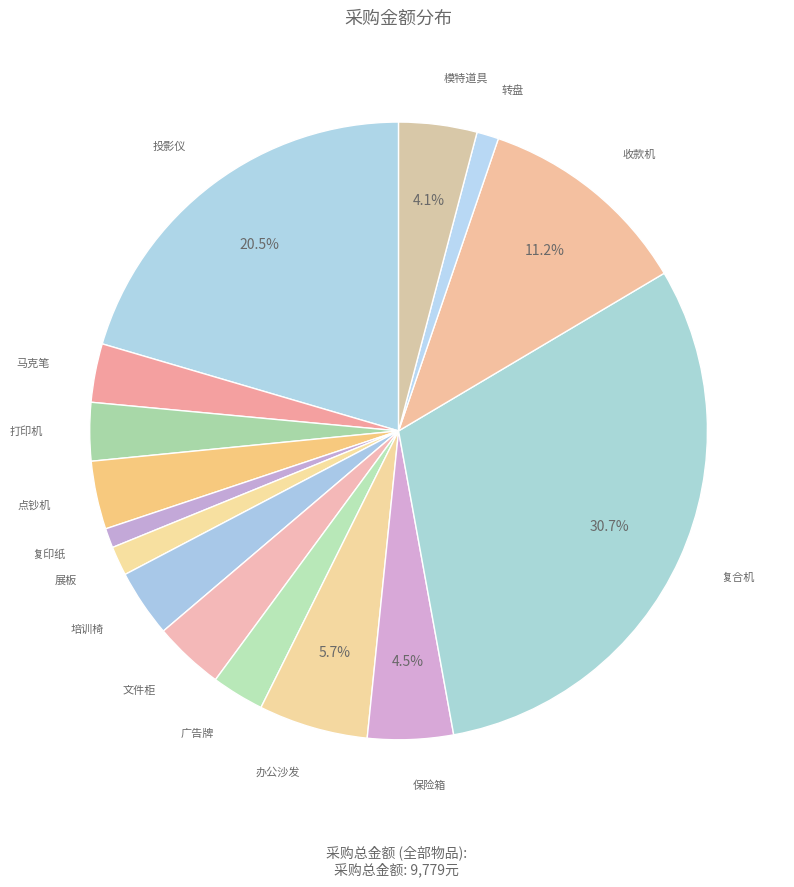

Rank the categories by value from lowest to highest.

复印纸, 转盘, 展板, 广告牌, 打印机, 马克笔, 培训椅, 点钞机, 文件柜, 模特道具, 保险箱, 办公沙发, 收款机, 投影仪, 复合机